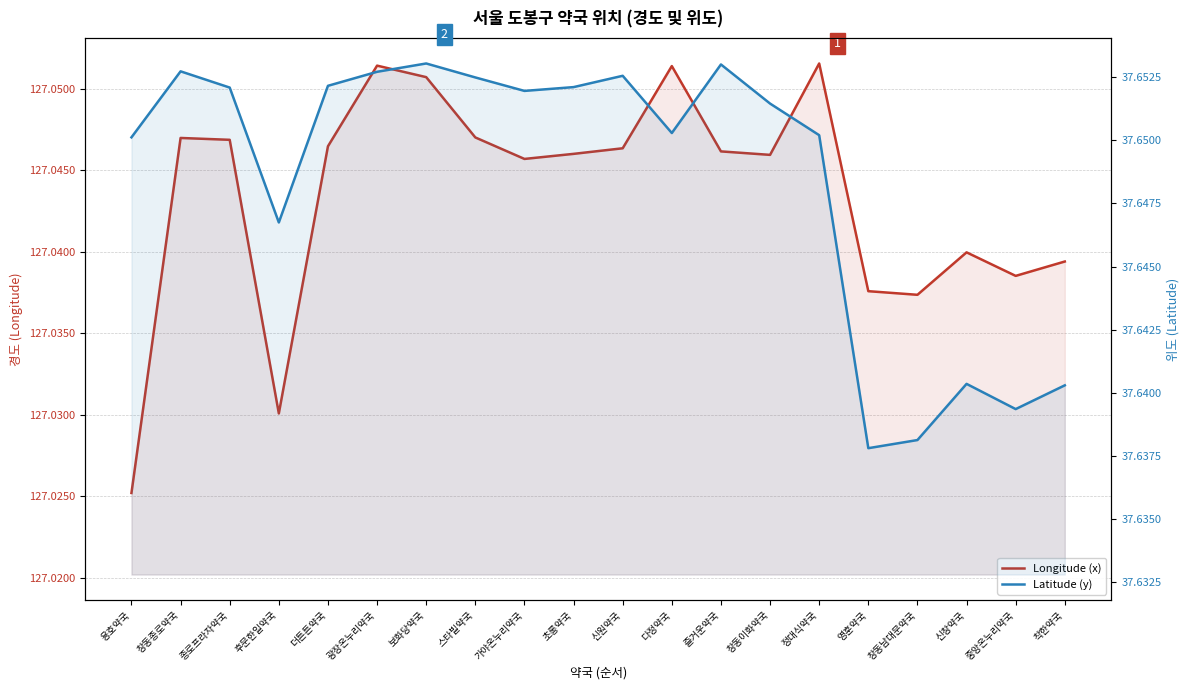

True or false: Latitude (y) has a value of 37.6 at 후문한일약국.

True